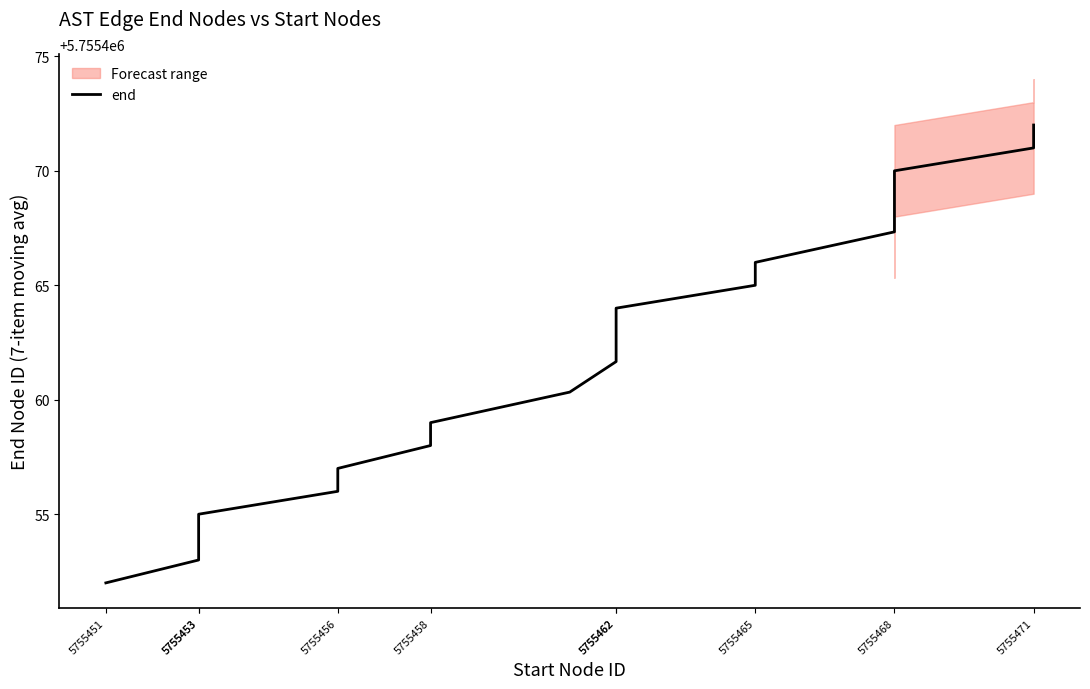

Is this an area chart (filled region under the line)?

No